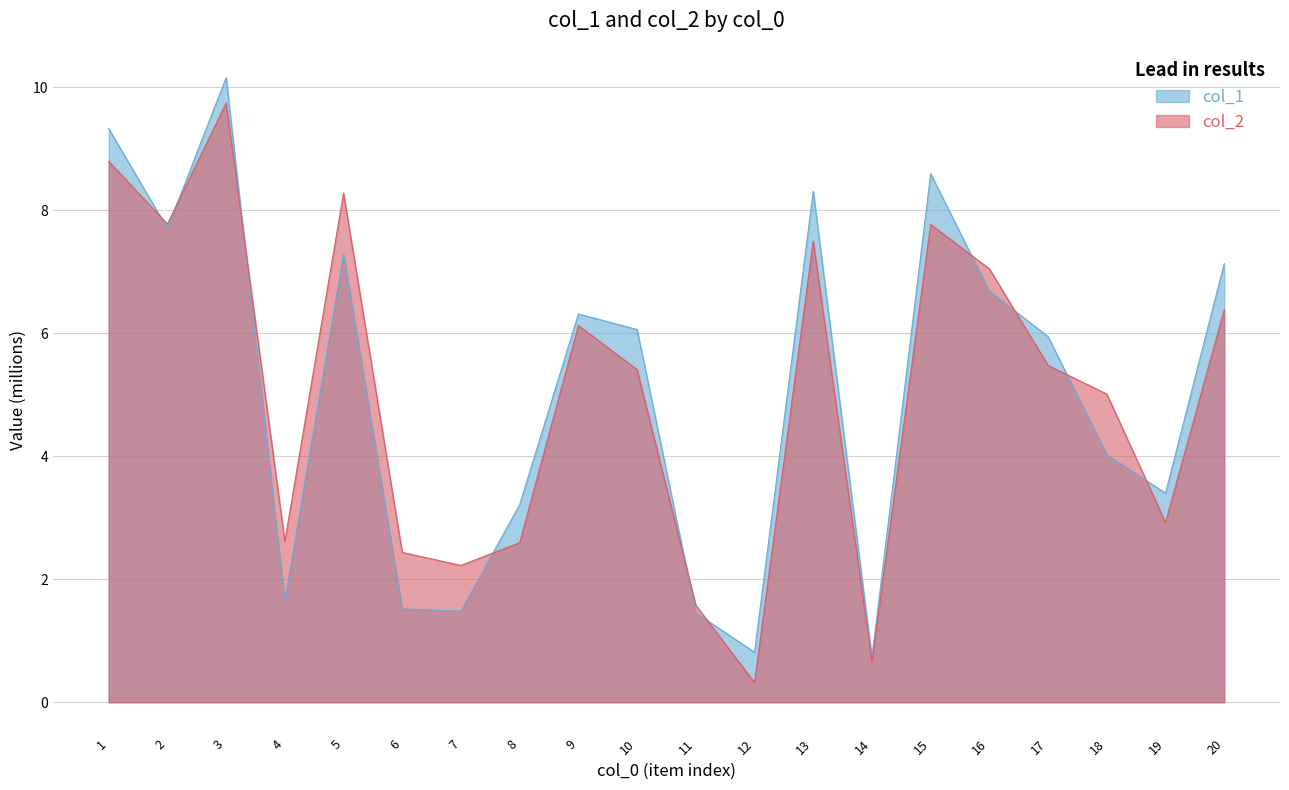

Rank the categories by col_2 value from highest to lowest.

3, 1, 5, 2, 15, 13, 16, 20, 9, 17, 10, 18, 19, 4, 8, 6, 7, 11, 14, 12